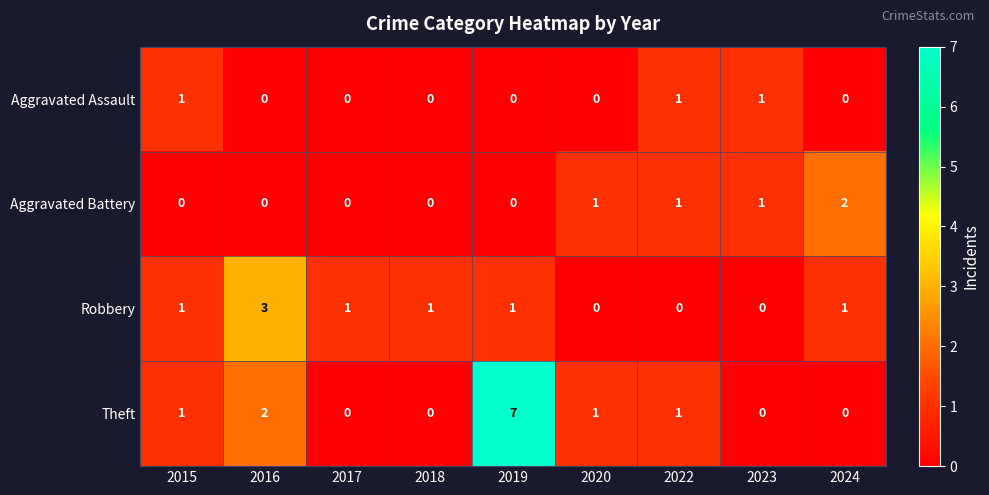

Count the Theft values in the range 0 to 1.

7